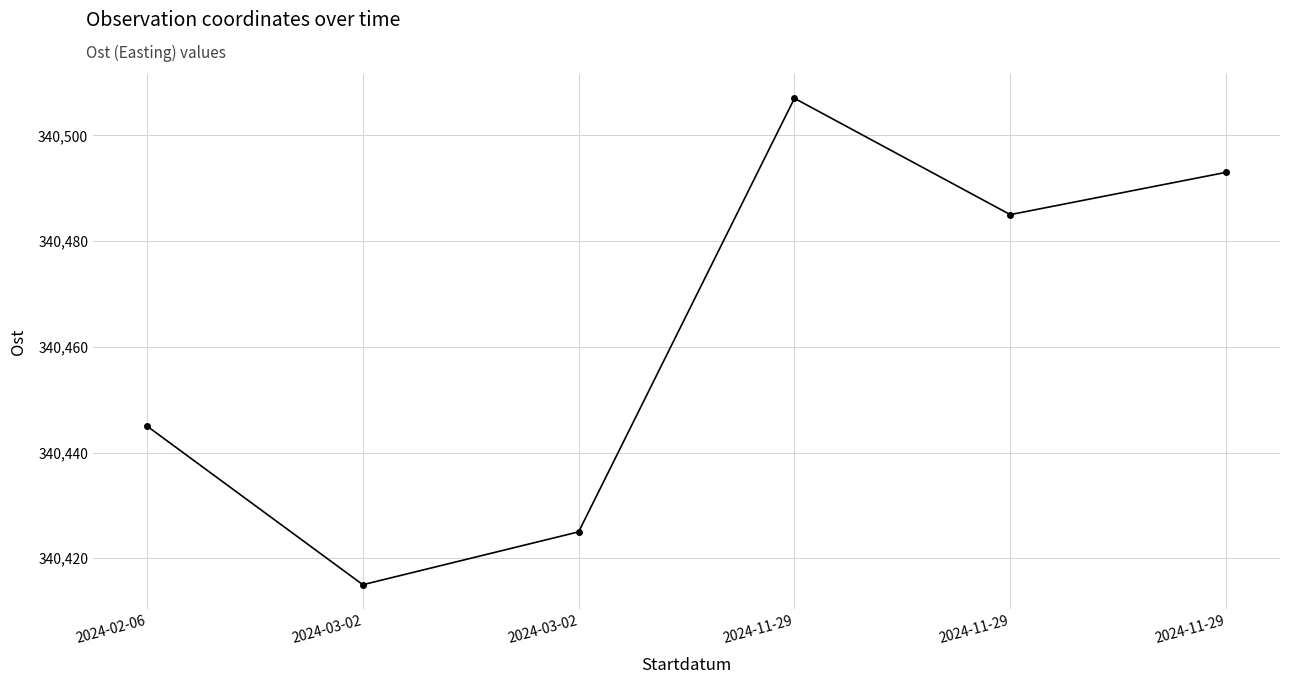

Count the number of categories in the chart.

6